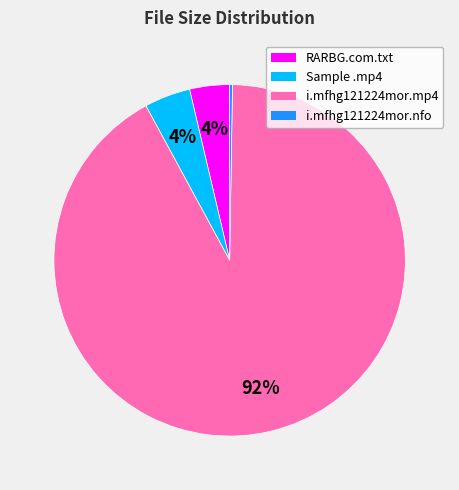

Is there a majority slice in this chart?

Yes